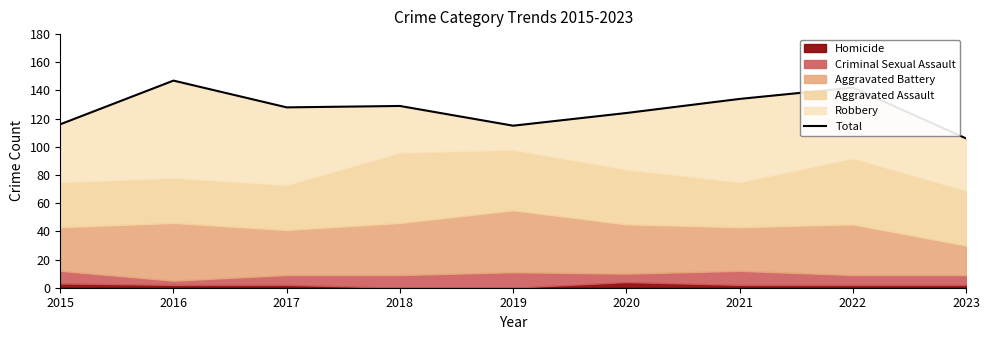

Reading left to right, extract all data points from this chart.

116	147	128	129	115	124	134	142	106